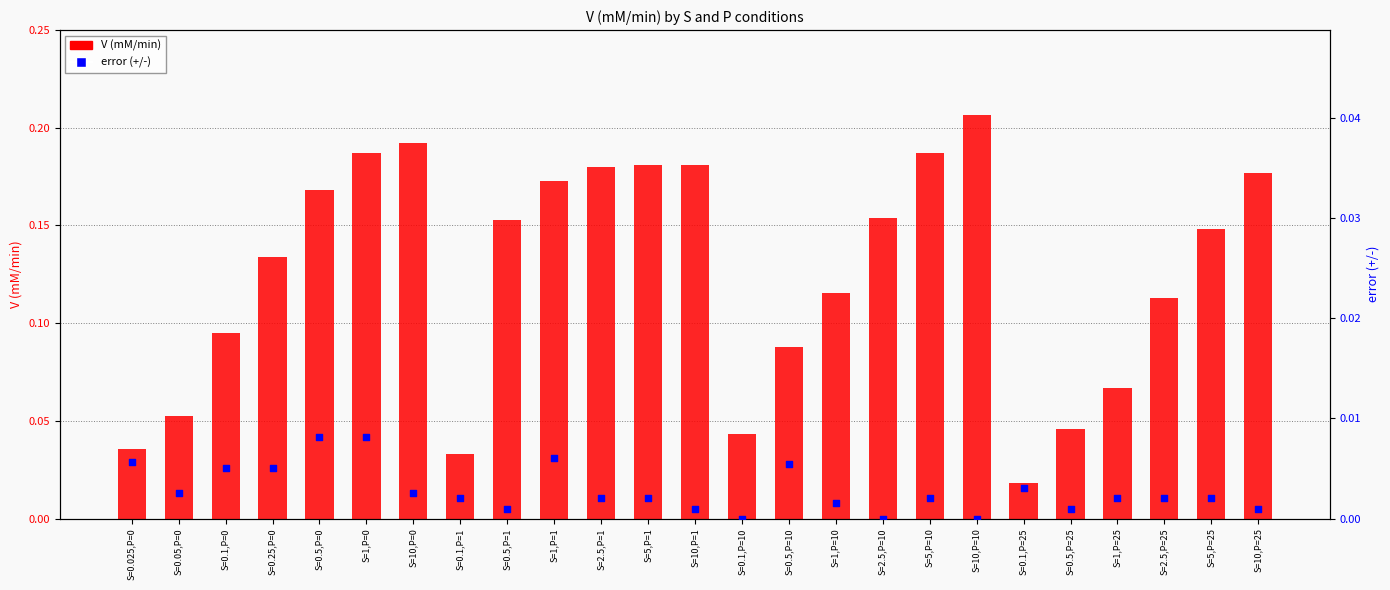

Which series contains the highest Y value?

V (mM/min)